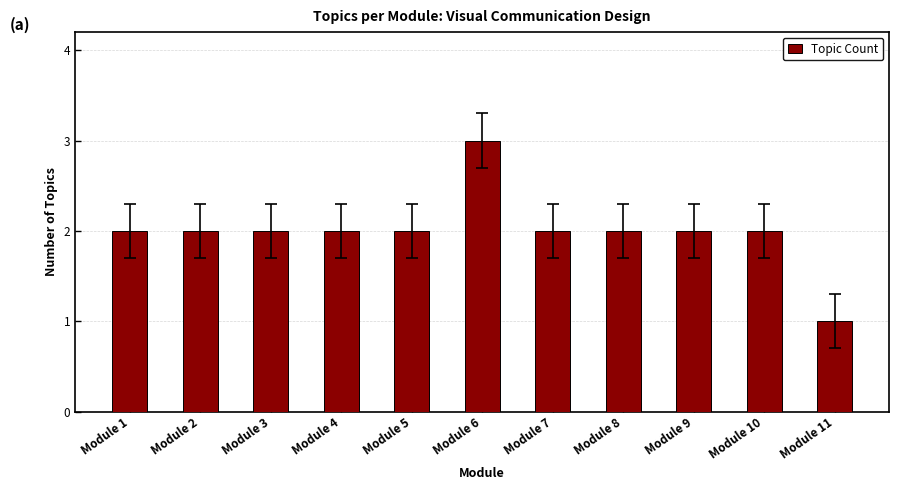

Which label corresponds to the largest value in the chart?

Module 6